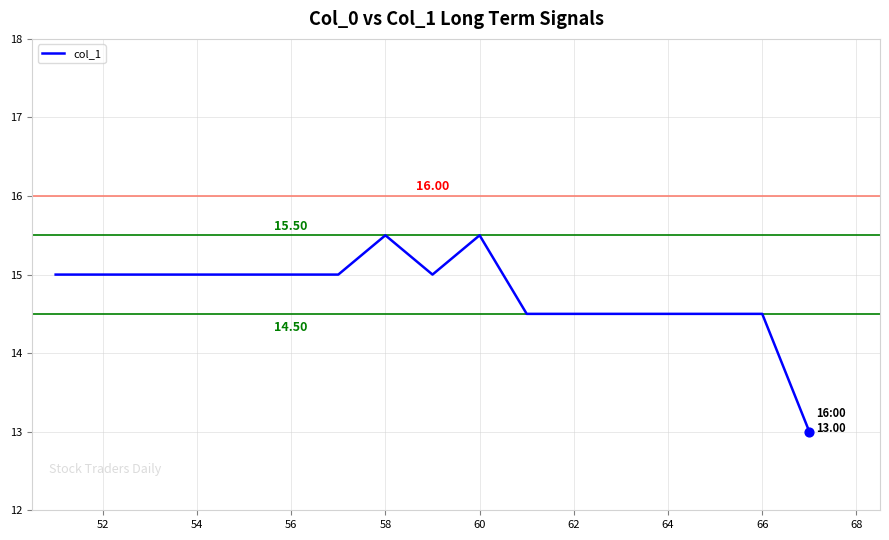

What is the difference between the maximum and minimum values?

2.5